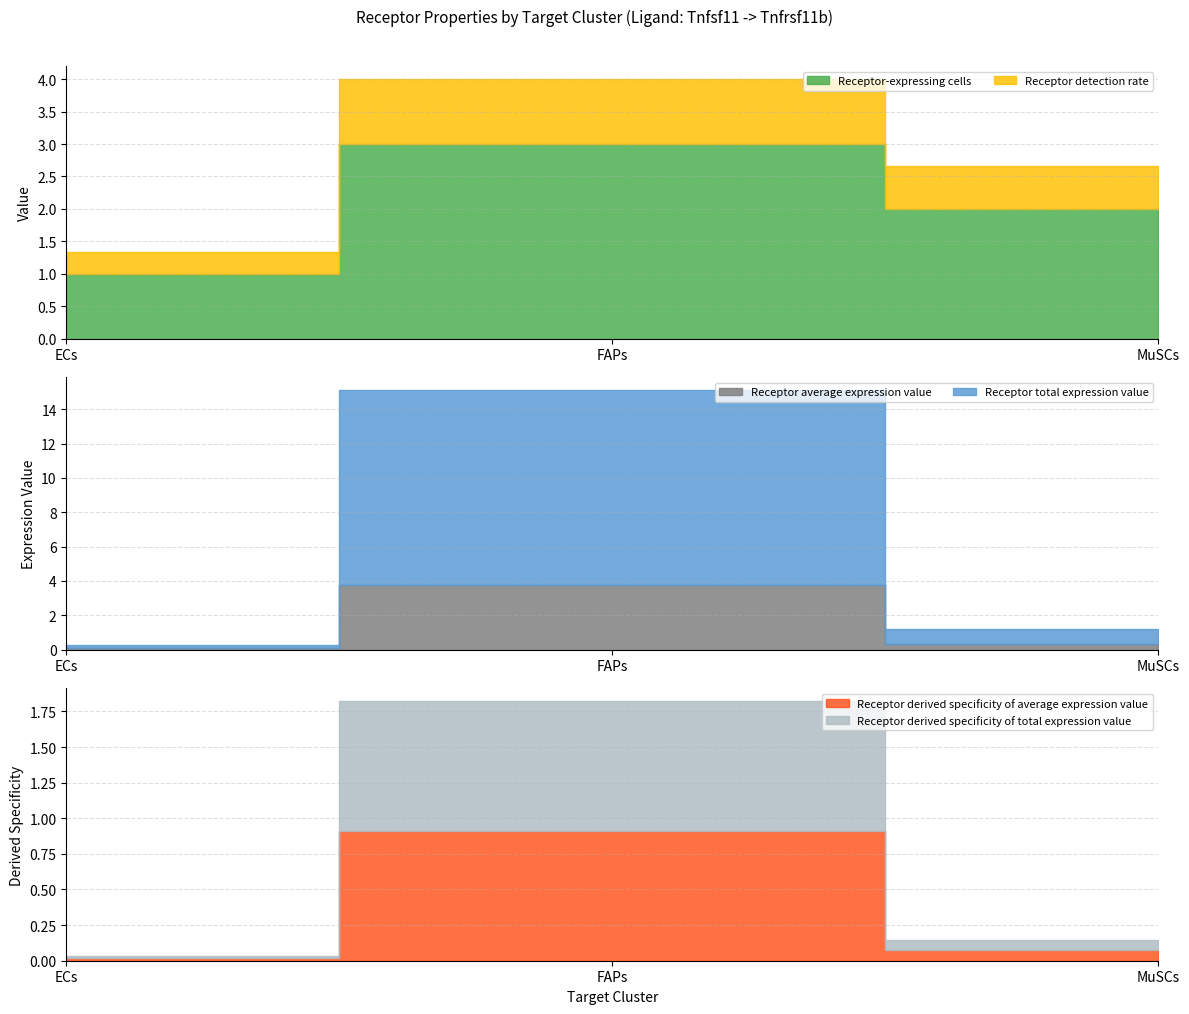

At which category is the sum across all series the highest?

FAPs